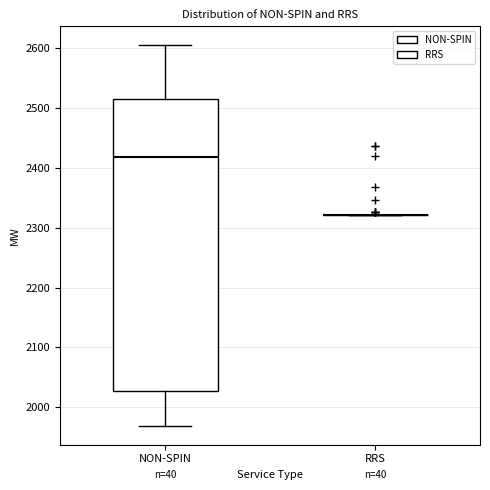

Reading left to right, transcribe this box plot: for each box, give where its median line is, the range the box spans, and where its two whiskers end, as read against the y-axis. The values are not printed on the chart, so give them approximately, as read against the axis.

NON-SPIN: median 2420, box 2030 to 2520, whiskers 1970 to 2610
RRS: box collapsed to a line at 2320, whiskers 2320 to 2320